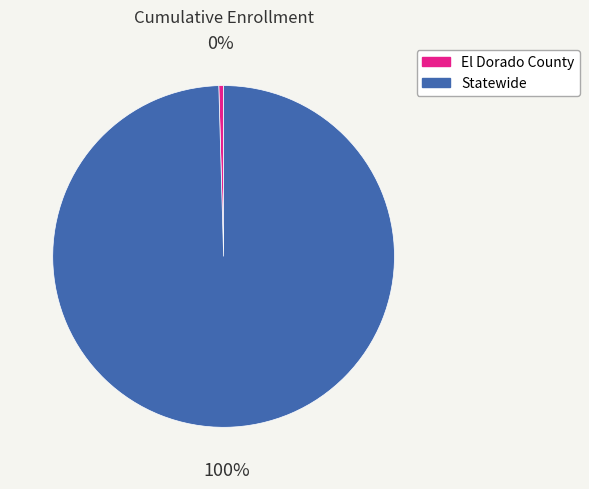

How many slices are in this pie chart?

2